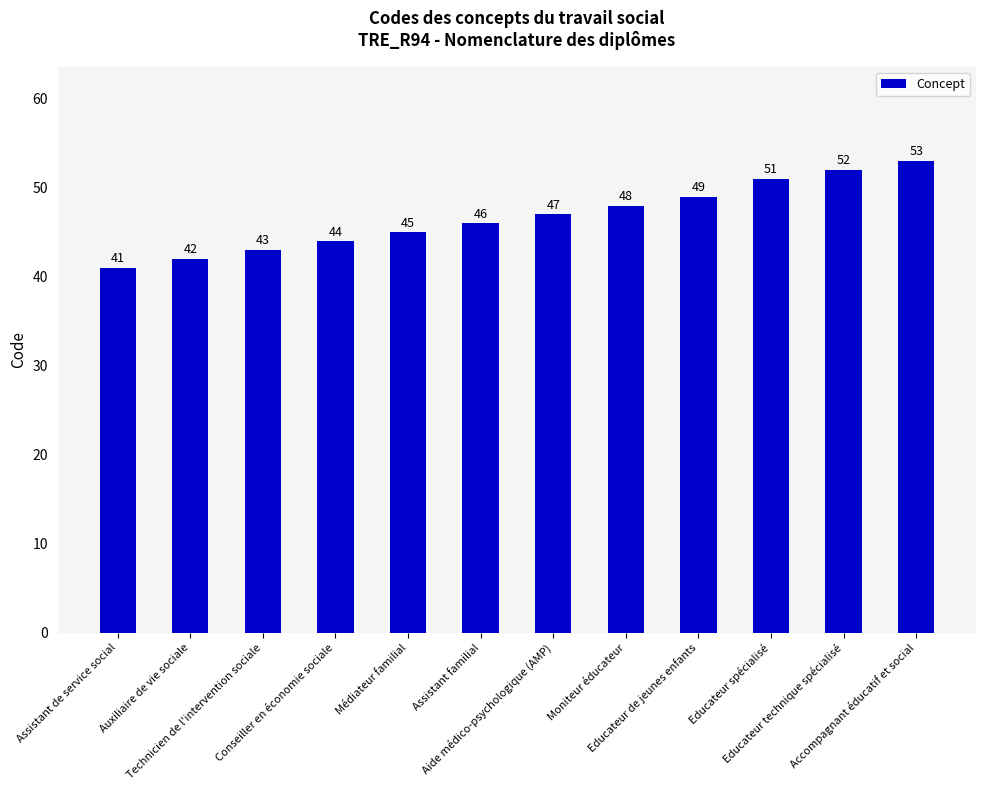

Reading left to right, transcribe all the data shown in this chart.

41	42	43	44	45	46	47	48	49	51	52	53